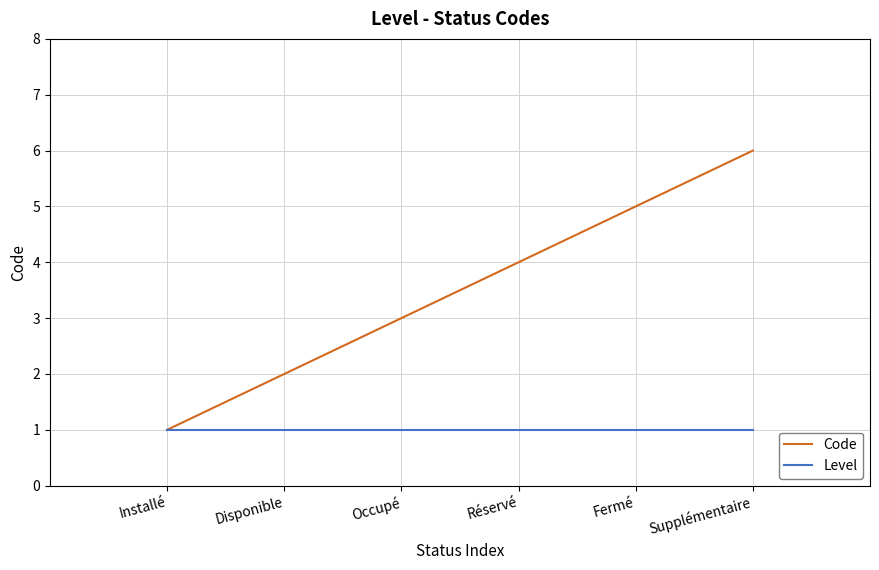

Rank the series by their maximum value, from highest to lowest.

Code, Level